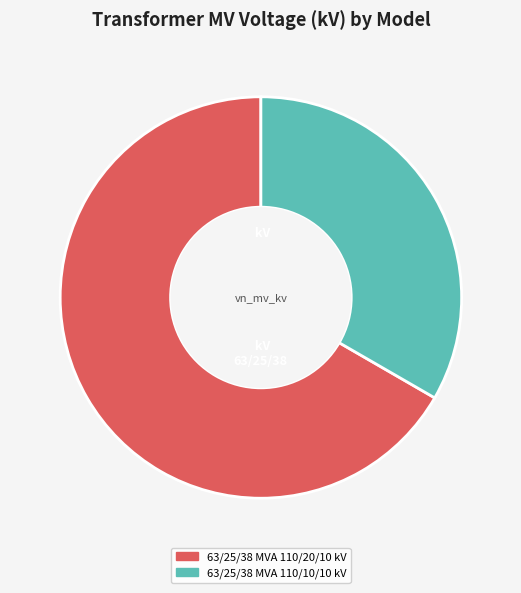

The 63/25/38 MVA 110/10/10 kV slice represents 33% of the pie. True or false?

True